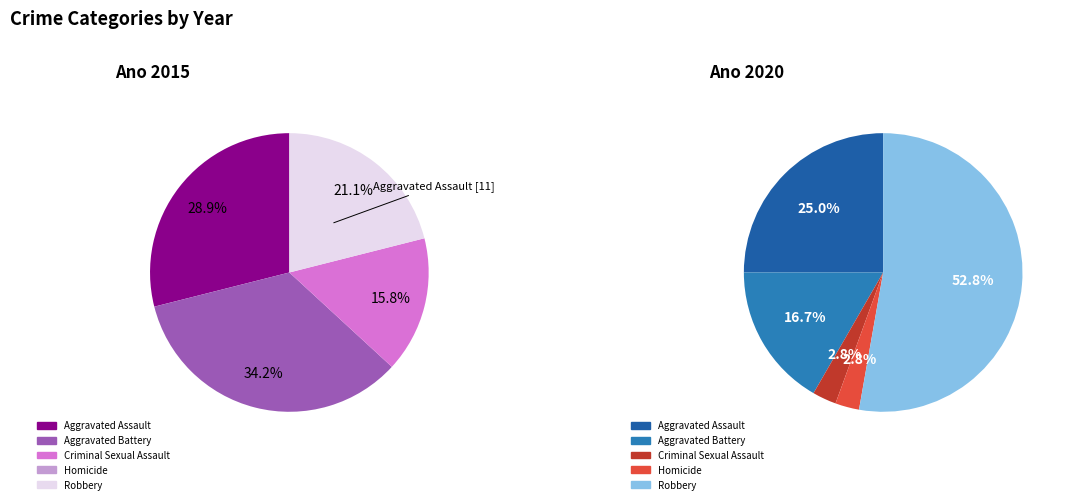

What is the difference between the highest and lowest values at 6?

20